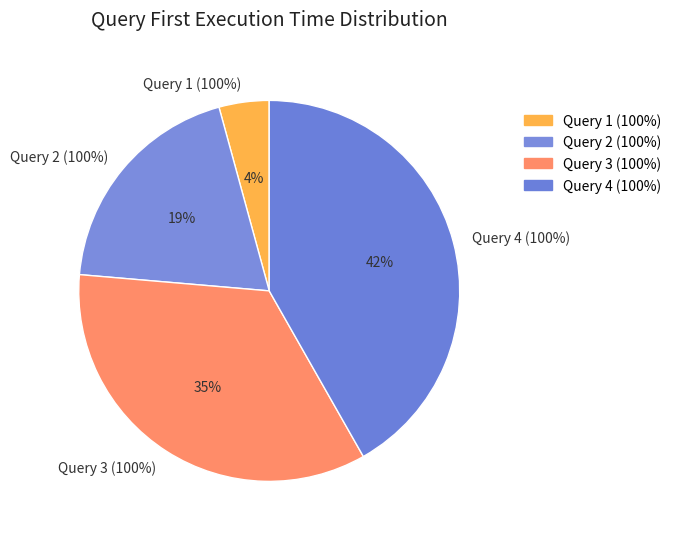

Combined, what portion of the pie is Query 2 (100%) and Query 1 (100%)?

23.6%